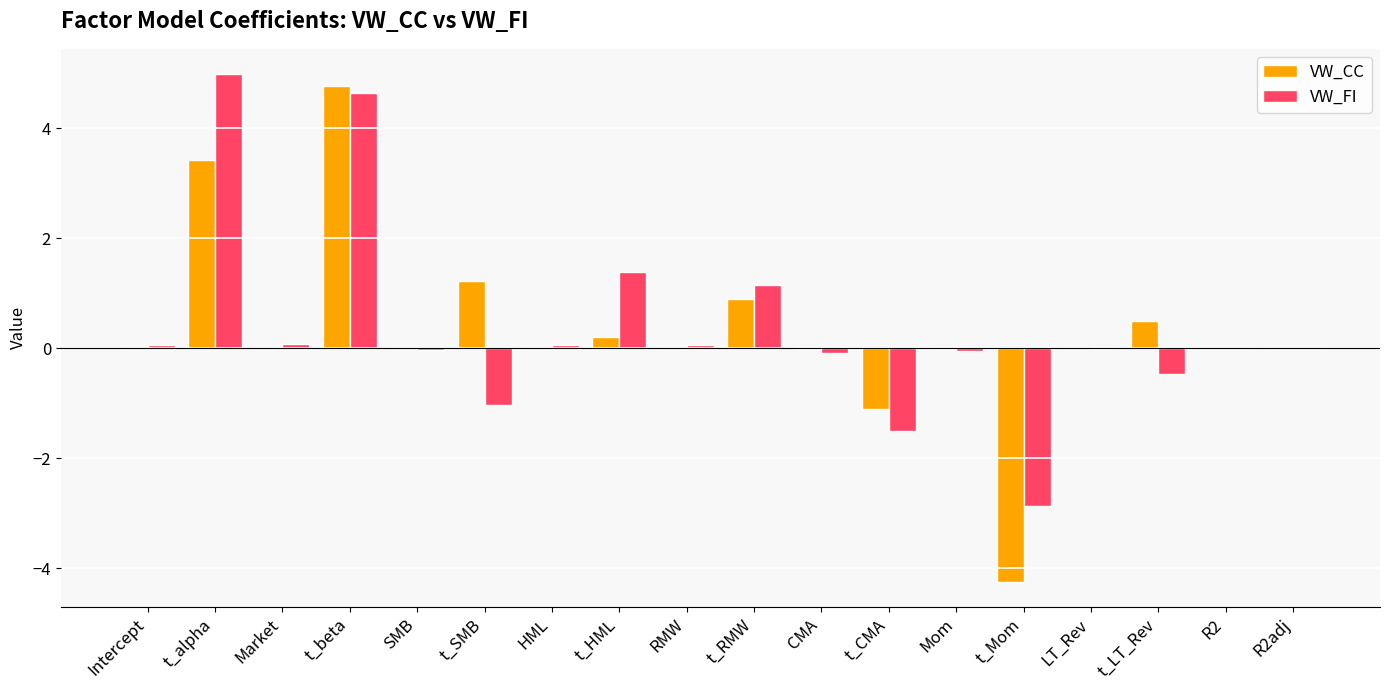

What is the sum of the VW_CC values at SMB and t_RMW?

0.9